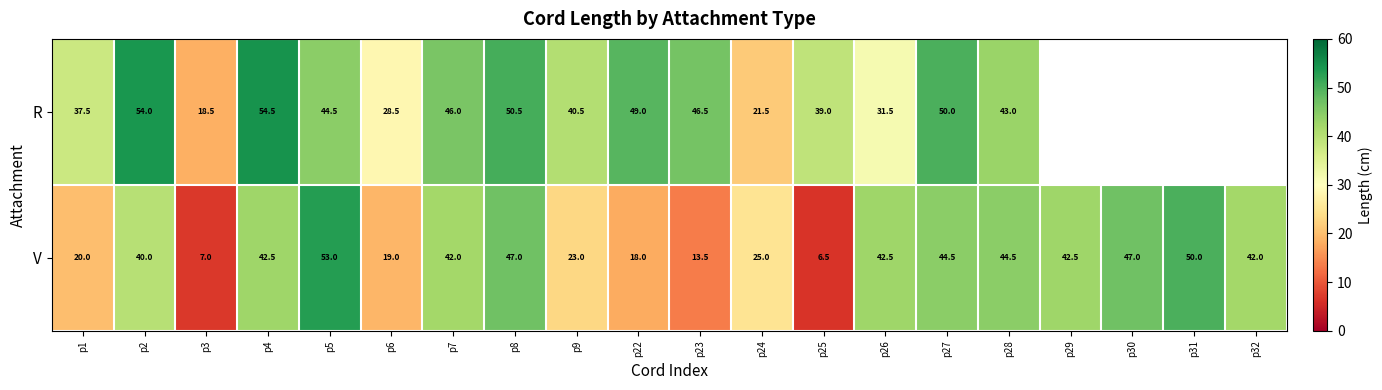

Which series changed the most between p8 and p28?

R